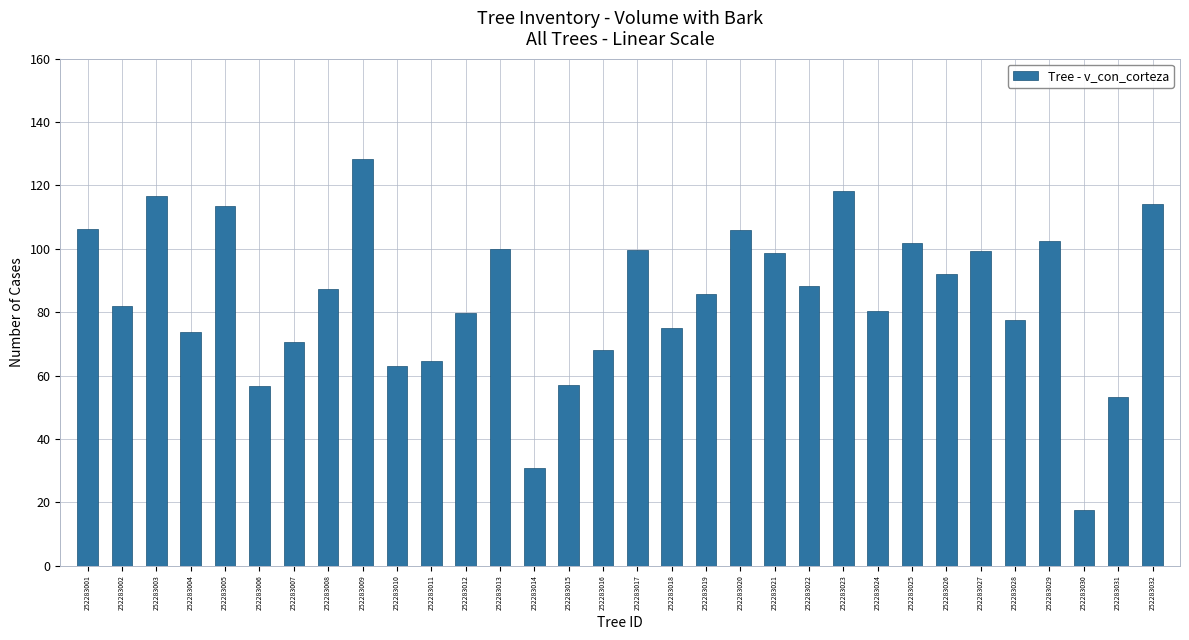

At which label does the data first exceed 87?

252283001